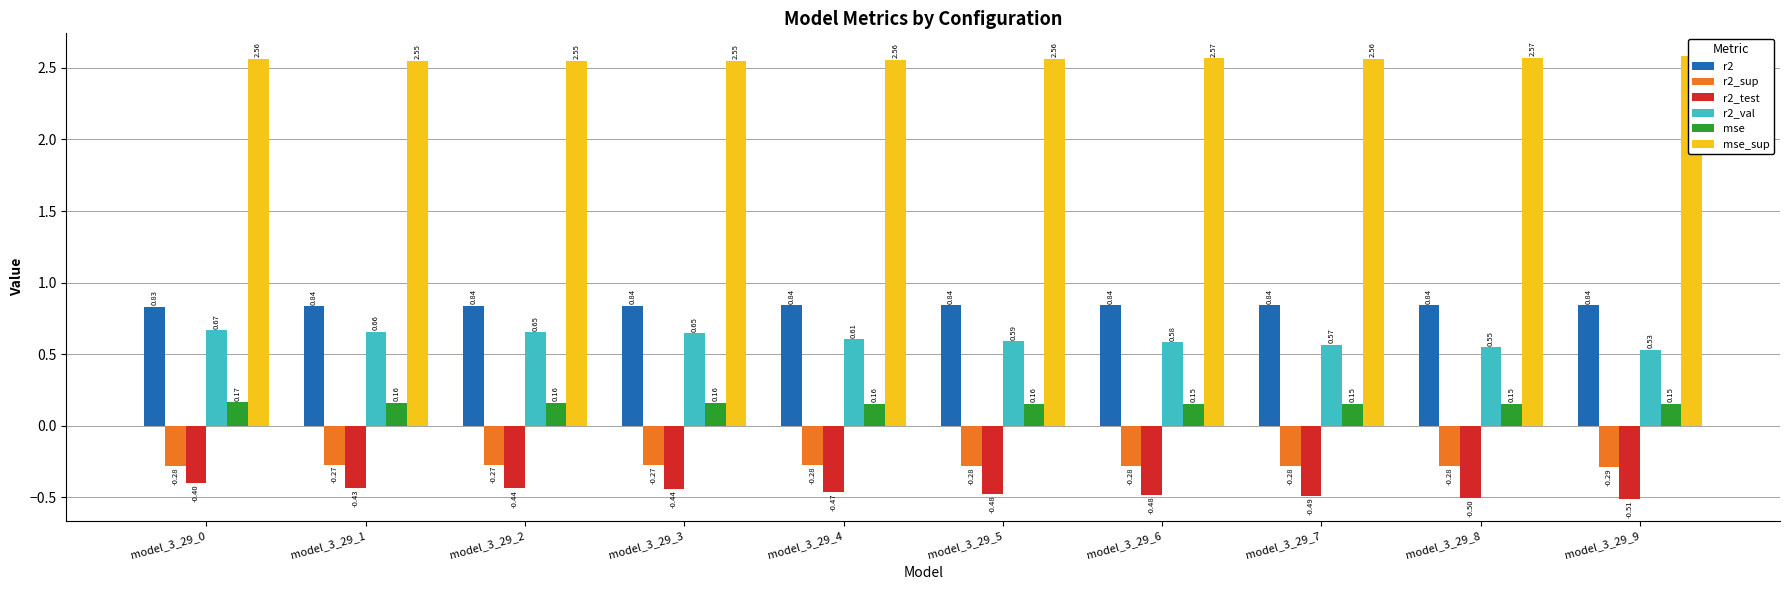

Is the value of r2_sup at model_3_29_0 greater than the value of r2_test at model_3_29_5?

Yes